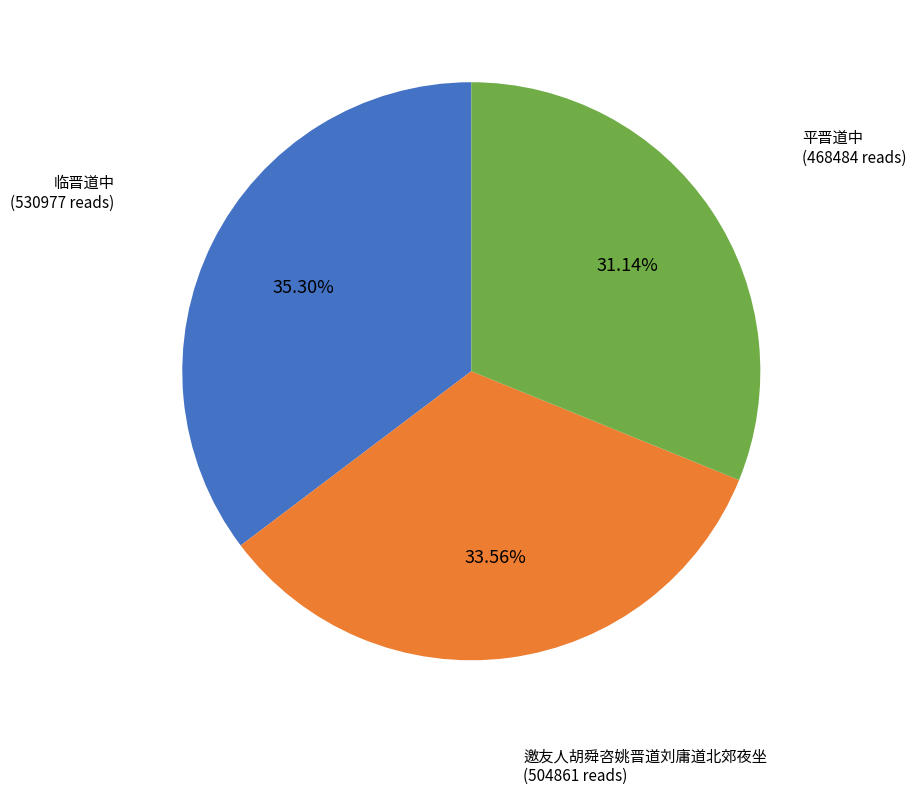

Is there a majority slice in this chart?

No